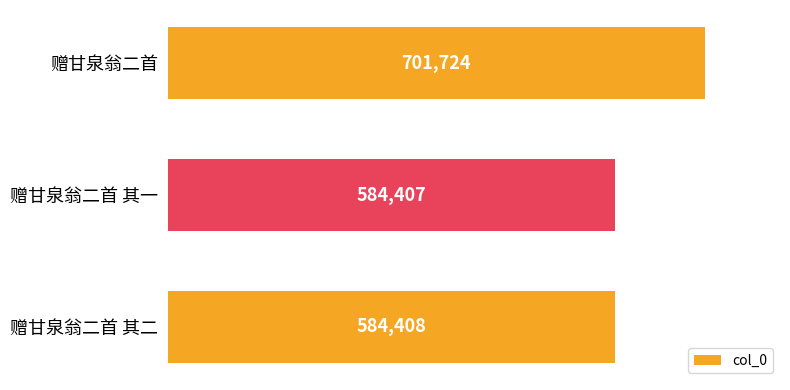

Reading bottom to top, transcribe all the data shown in this chart.

584408	584407	701724